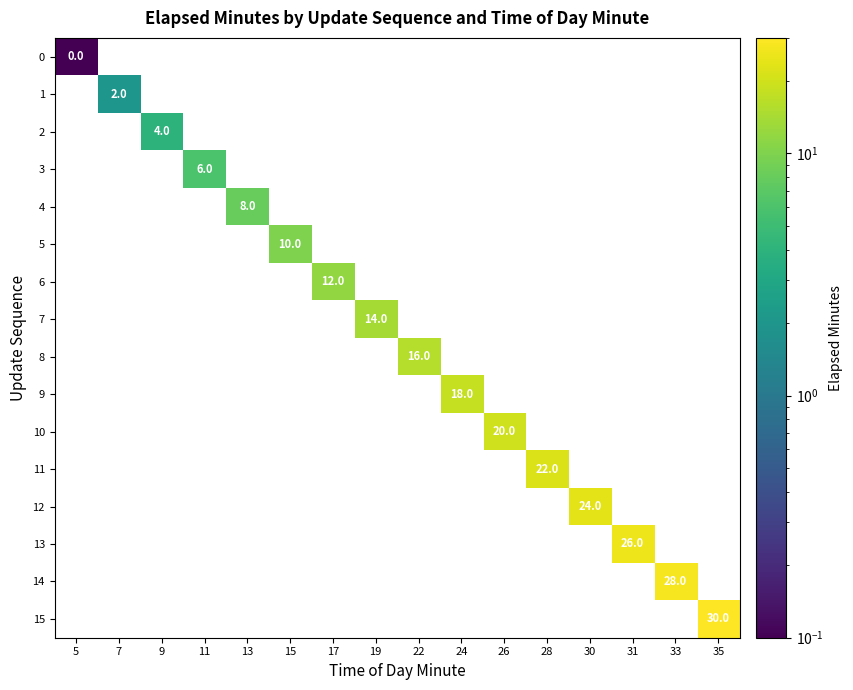

Which has a higher value, 13 or 26?

26